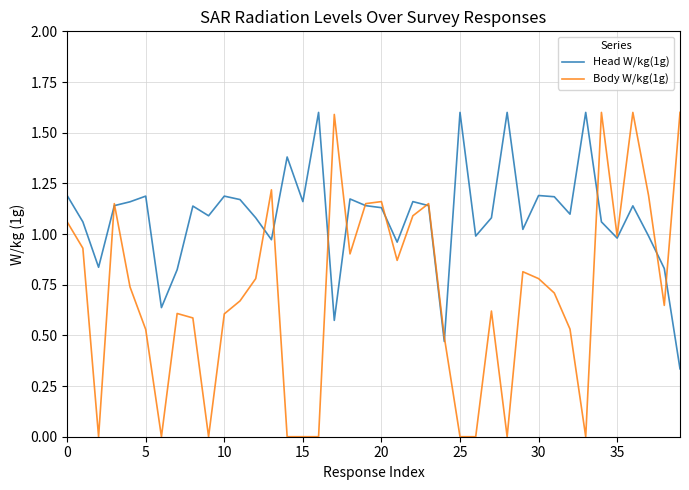

List the series in order of their overall mean, highest first.

Head W/kg(1g), Body W/kg(1g)